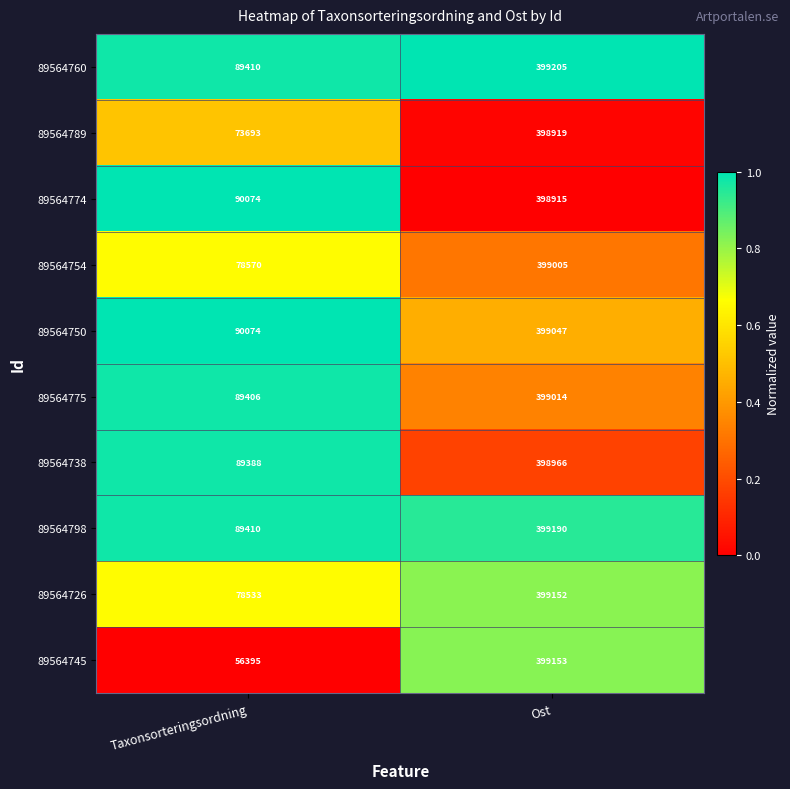

Which category has the highest value across all series?

Ost